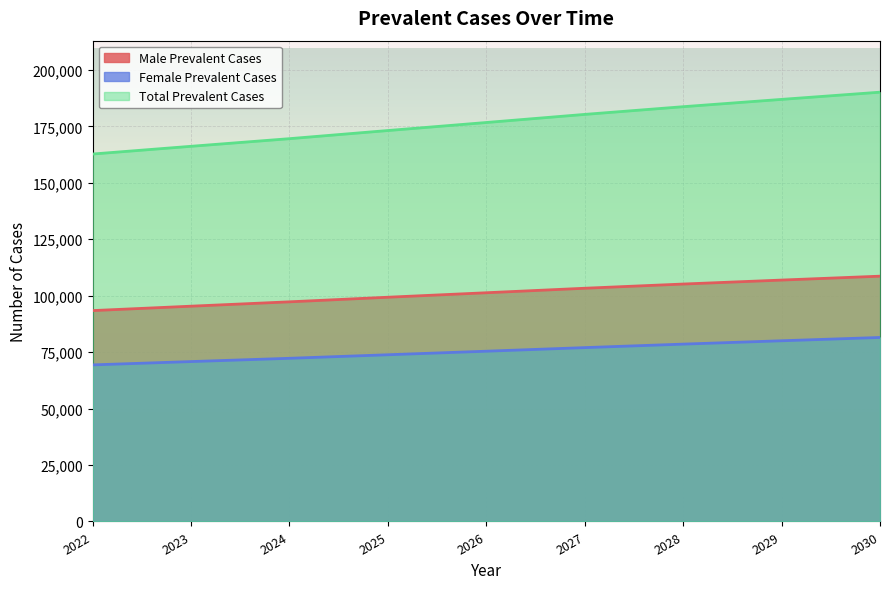

What is the sum of the Male Prevalent Cases values at 2028 and 2022?

198589